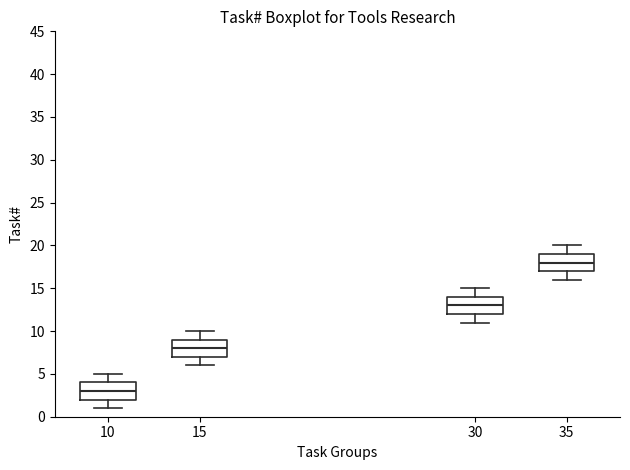

Reading left to right, transcribe this box plot: for each box, give where its median line is, the range the box spans, and where its two whiskers end, as read against the y-axis. The values are not printed on the chart, so give them approximately, as read against the axis.

10: median 3, box 2 to 4, whiskers 1 to 5
15: median 8, box 7 to 9, whiskers 6 to 10
30: median 13, box 12 to 14, whiskers 11 to 15
35: median 18, box 17 to 19, whiskers 16 to 20